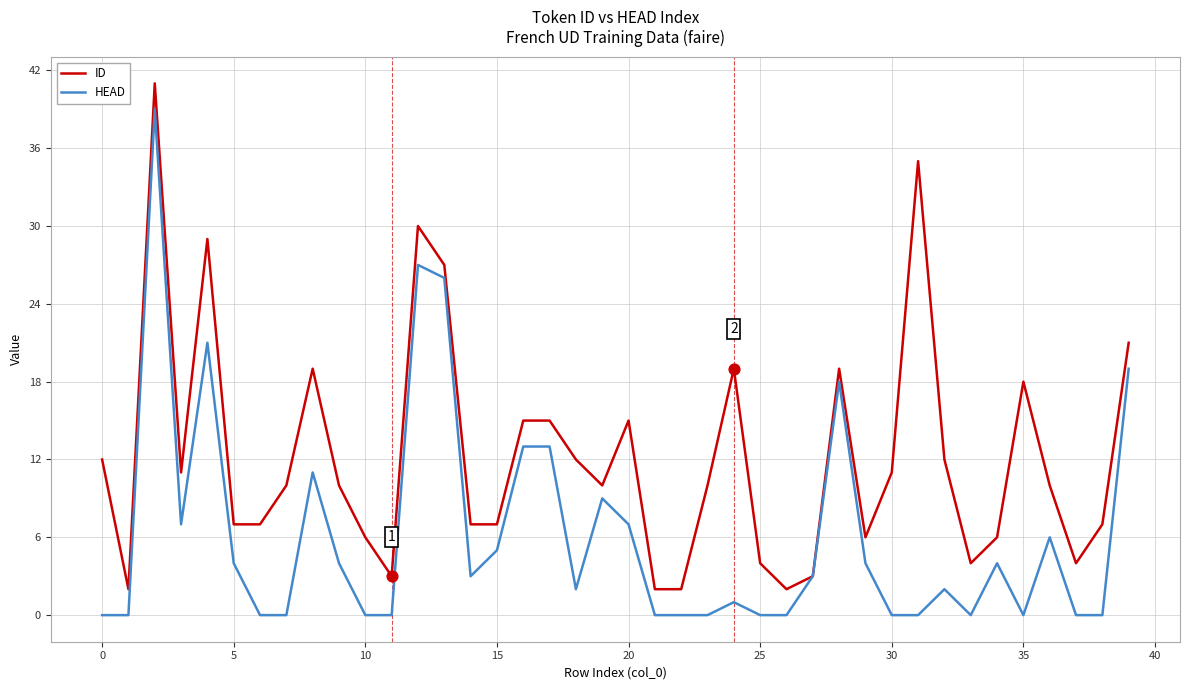

Which series has the largest total across all categories?

ID